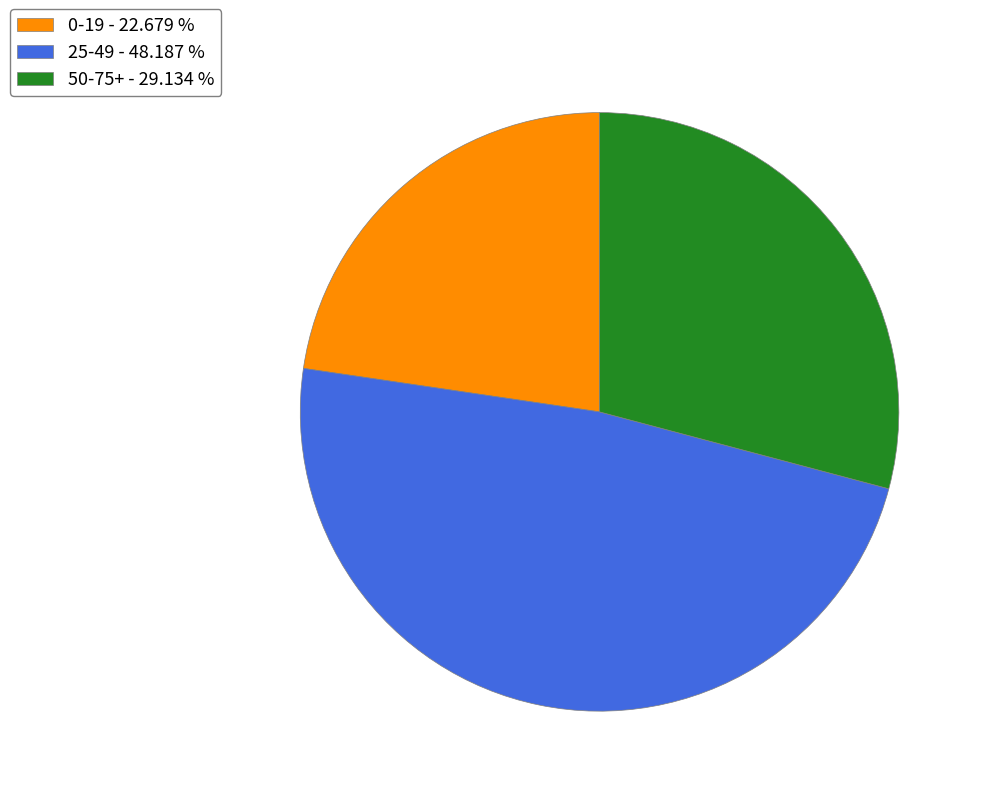

Does 50-75+ - 29.134 % account for over 50% of the chart?

No